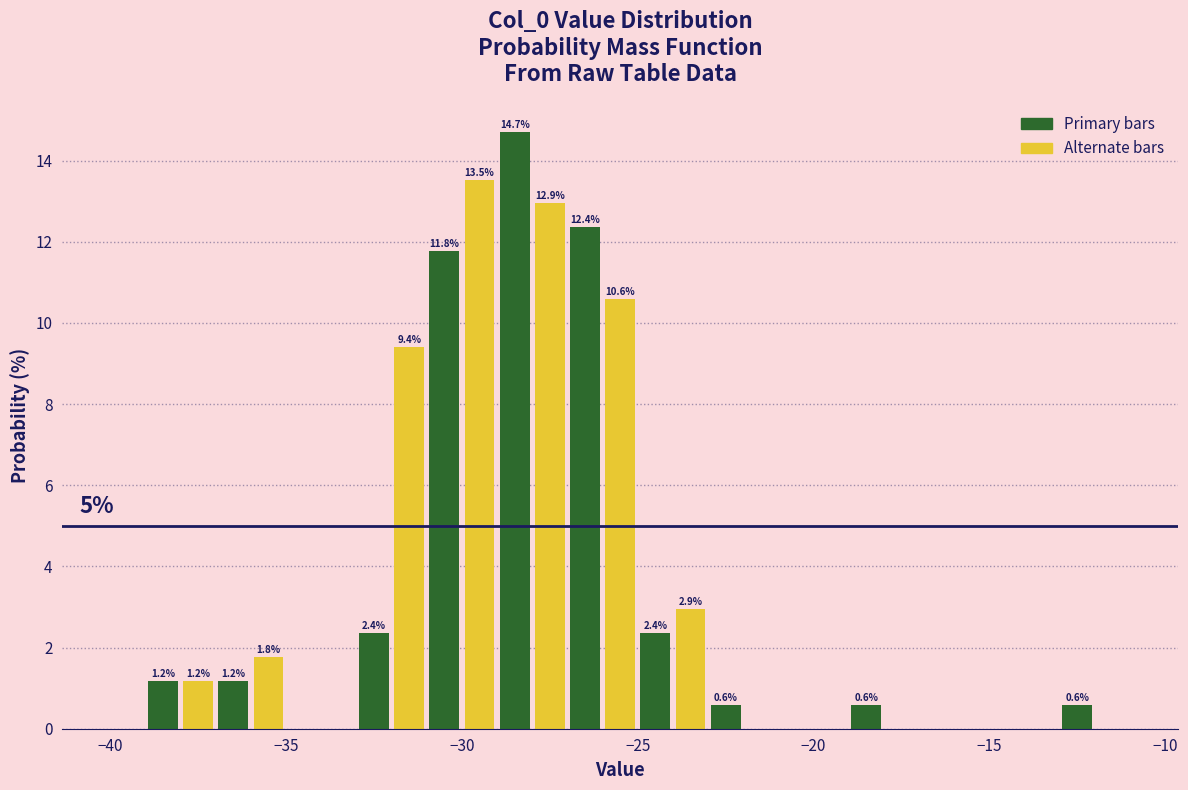

Around what value on the x-axis is the tallest bar? Give the approximate position of its centre, as read against the axis.

-28.5